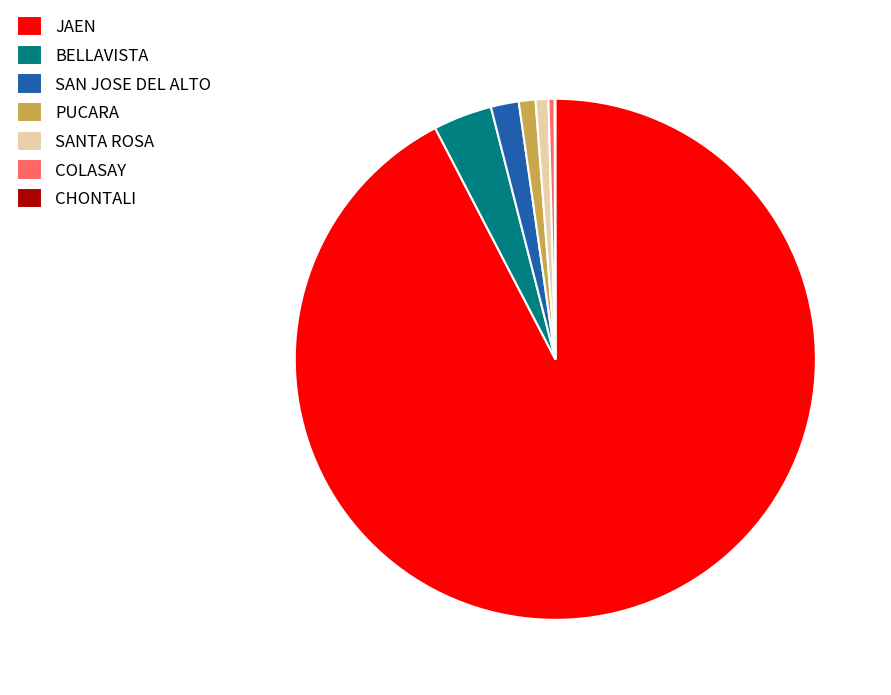

What is the largest slice in the pie chart?

JAEN